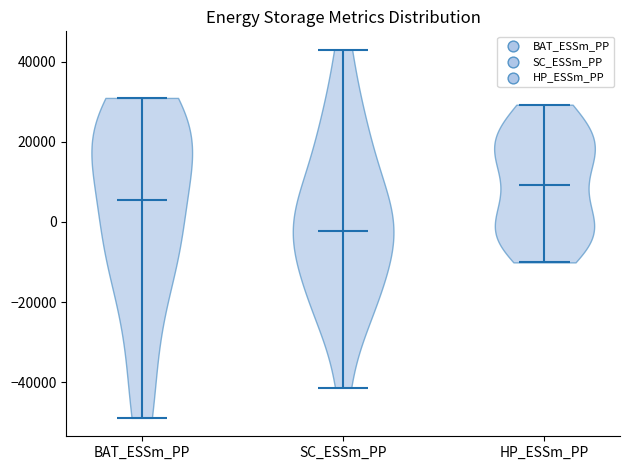

Which violin has the lowest median line?

SC_ESSm_PP